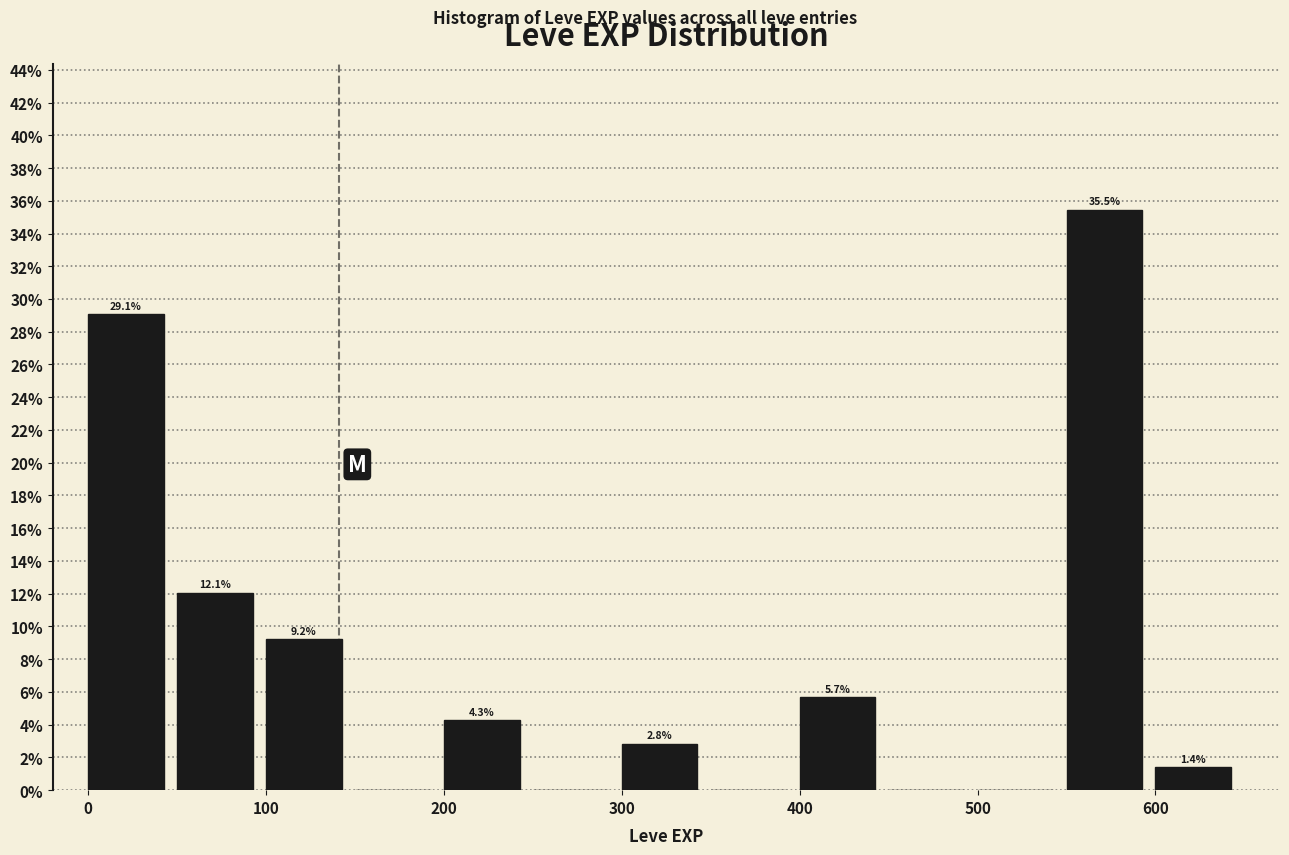

Over which range of the x-axis is the bar tallest?

550 to 600